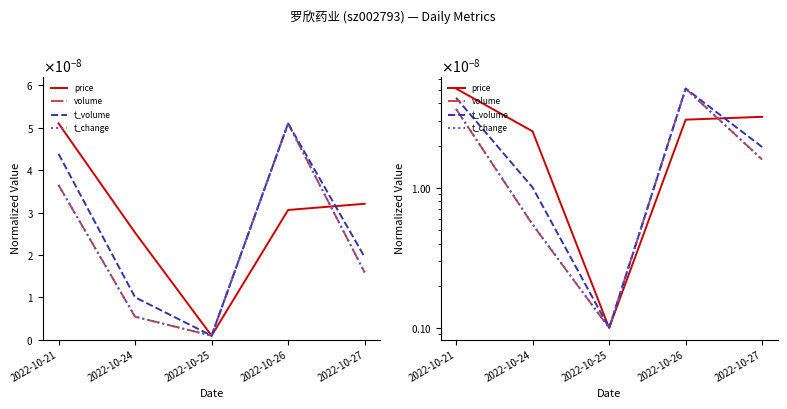

At which label is t_volume closest to 0?

2022-10-25